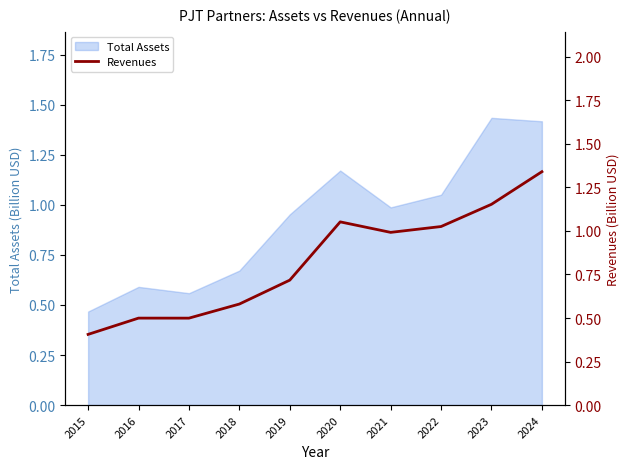

The Total Assets series shows 0.2 at 2017. True or false?

False